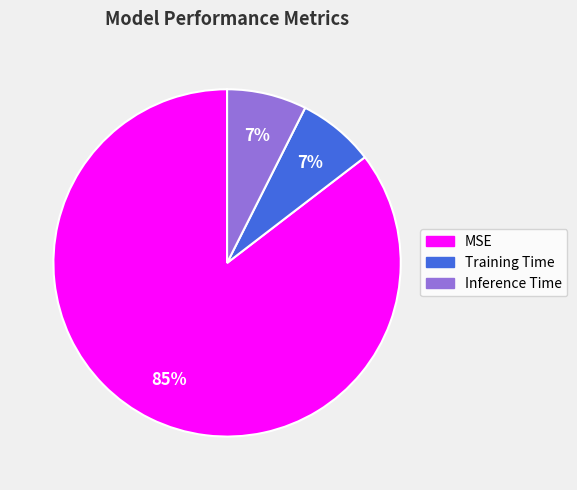

The Training Time slice represents 1% of the pie. True or false?

False